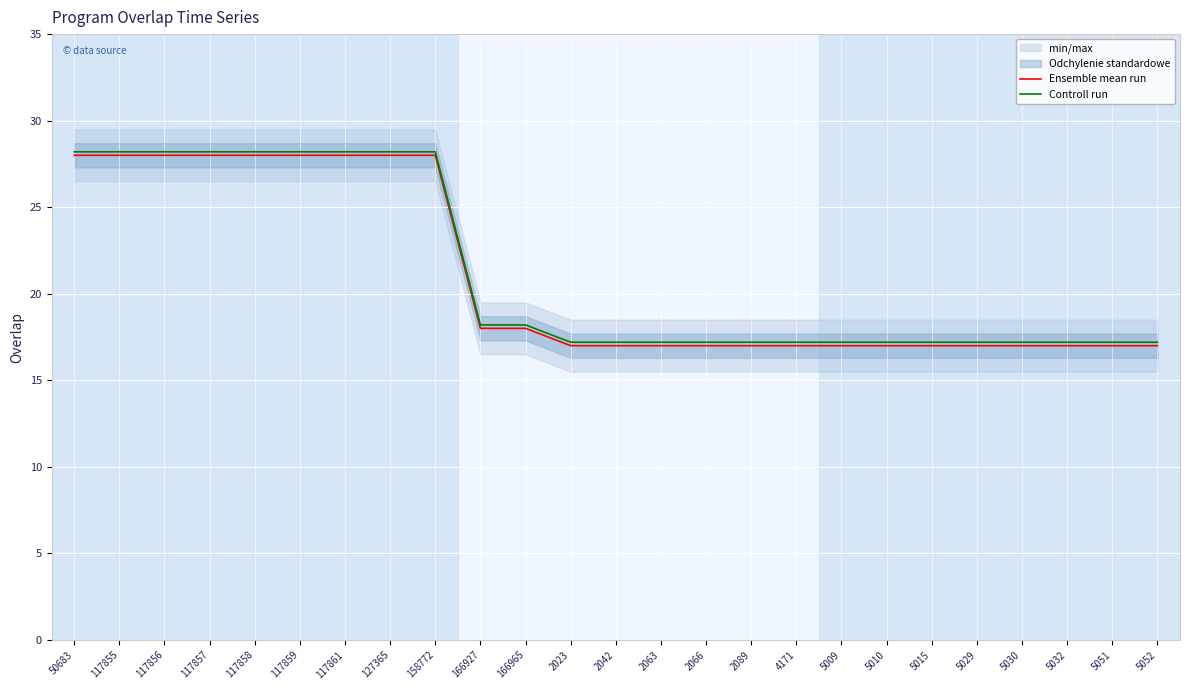

True or false: Controll run and Ensemble mean run intersect in this chart.

False